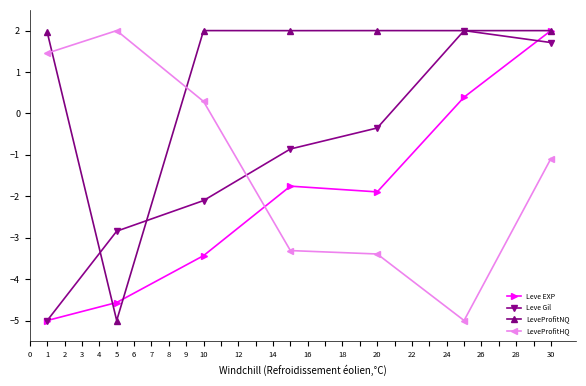

True or false: Leve EXP and LeveProfitHQ intersect in this chart.

True